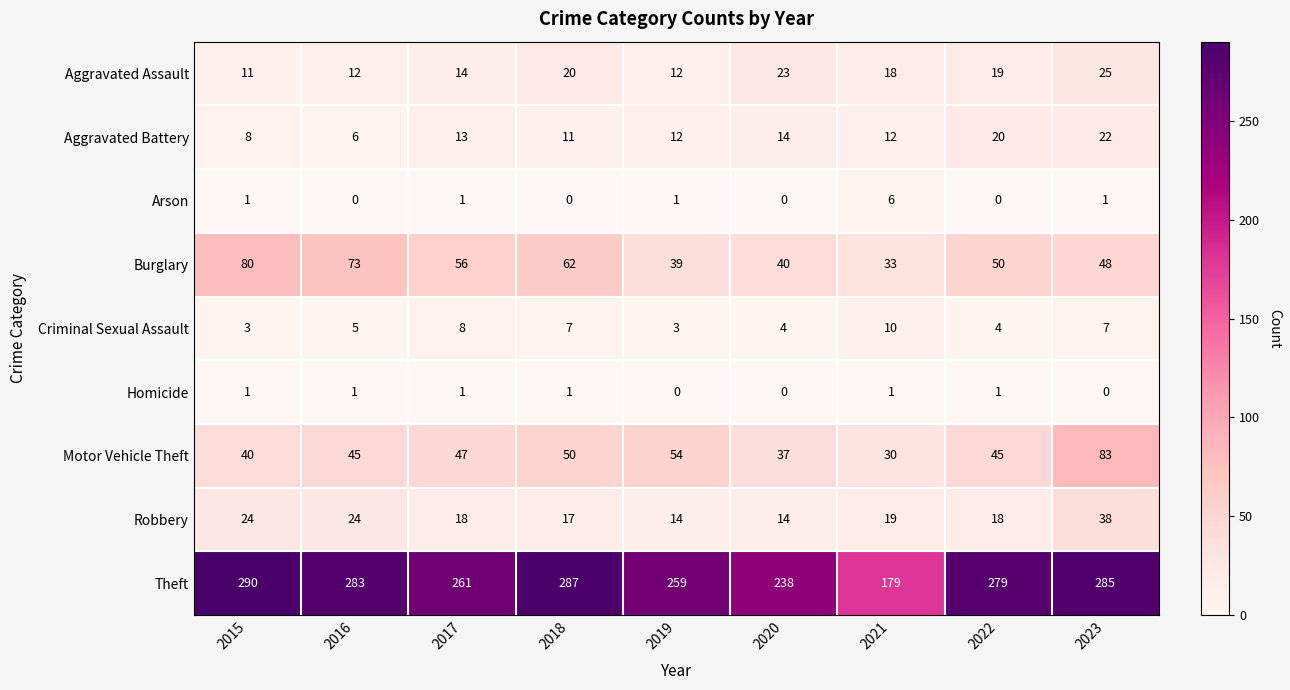

Is it true that Homicide equals 1 at 2022?

True